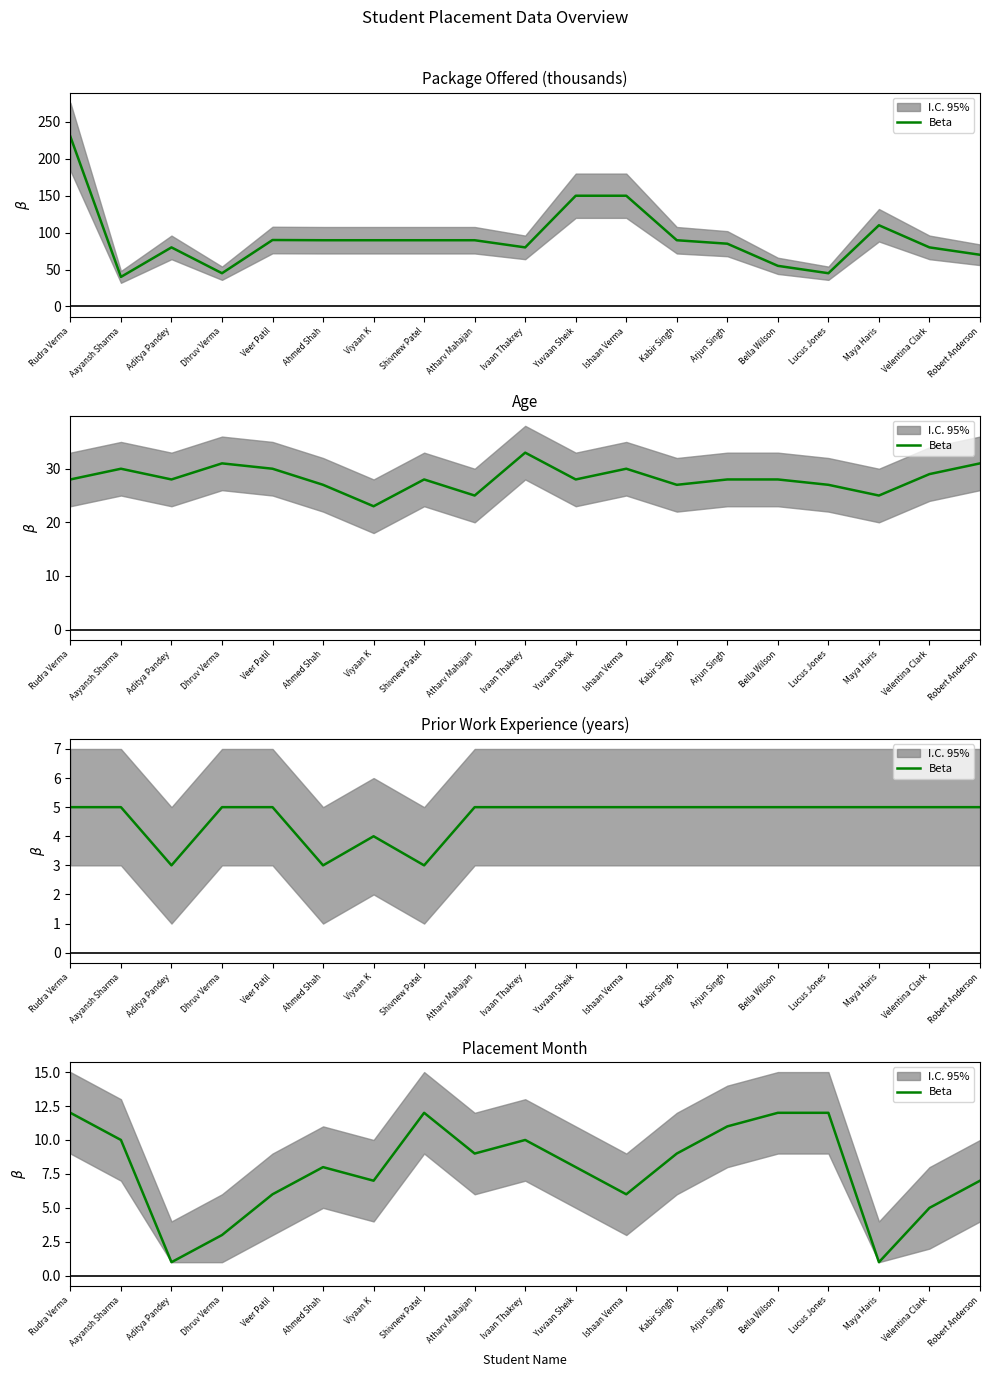

How many lines are shown in the chart?

1